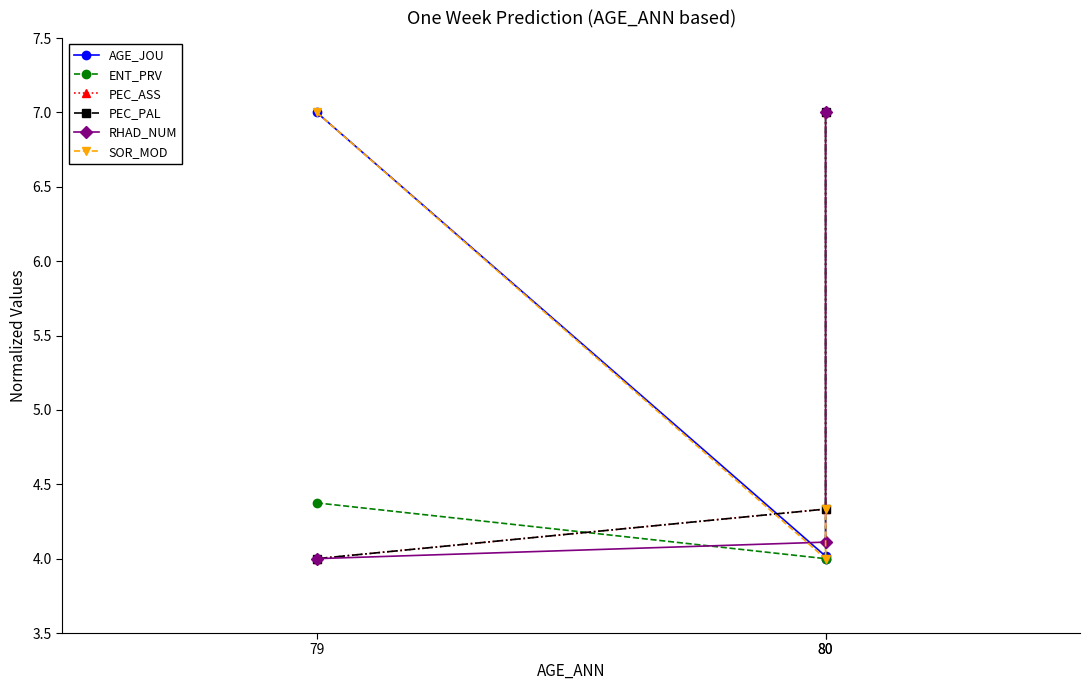

The PEC_PAL series shows 7.1 at 80. True or false?

False